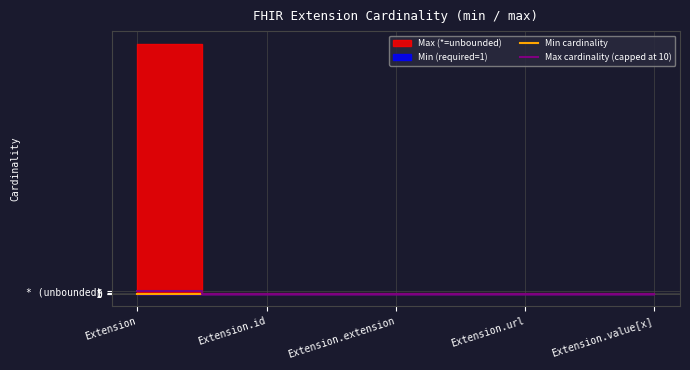

True or false: Max cardinality (capped at 10) has a value of 1 at Extension.value[x].

False